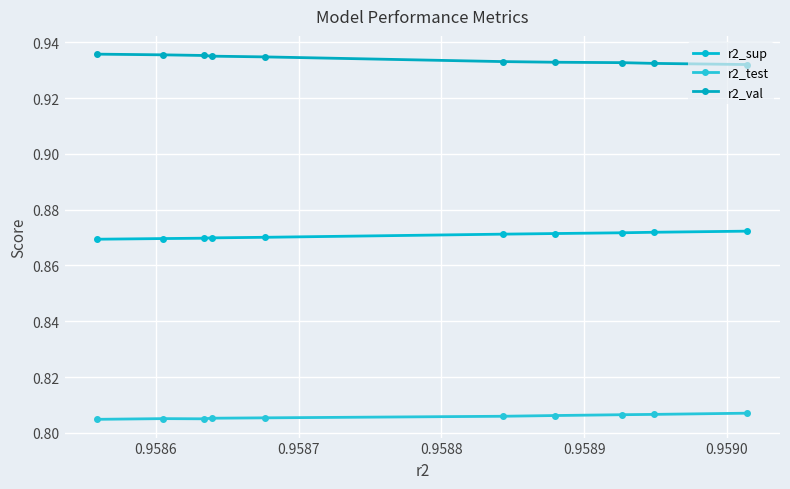

What is the difference between the highest and lowest values at 0.9590?

0.1